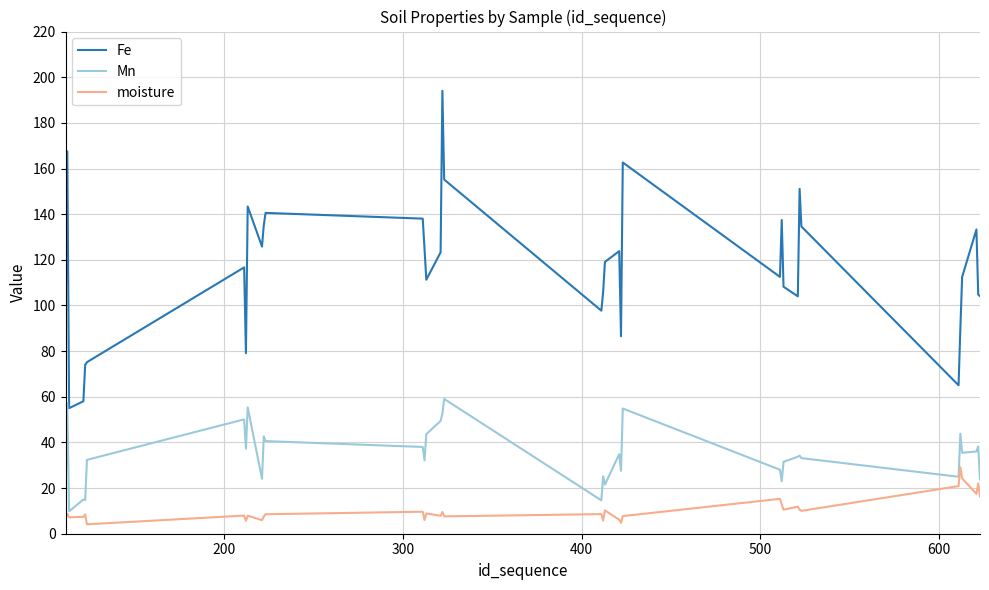

List the series in order of their overall mean, highest first.

Fe, Mn, moisture